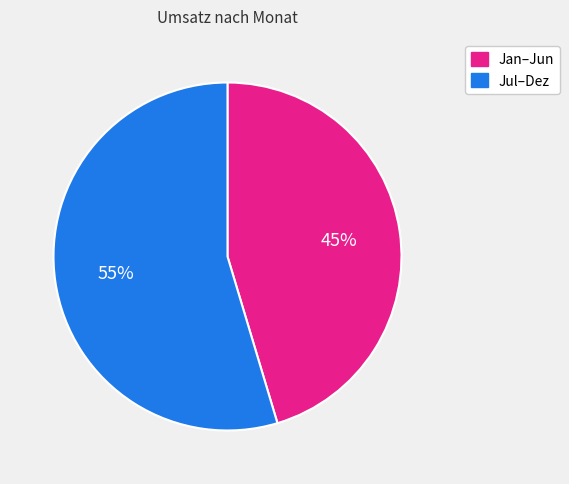

Is there a majority slice in this chart?

Yes